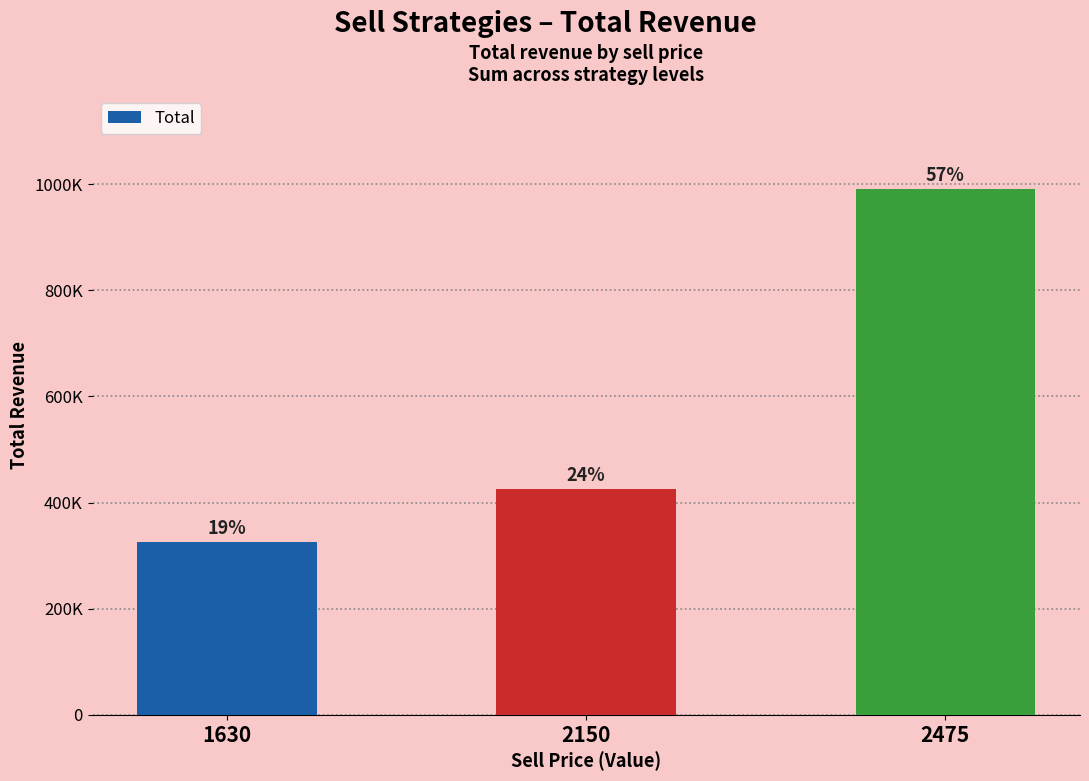

How many values are between 326000 and 990000?

3